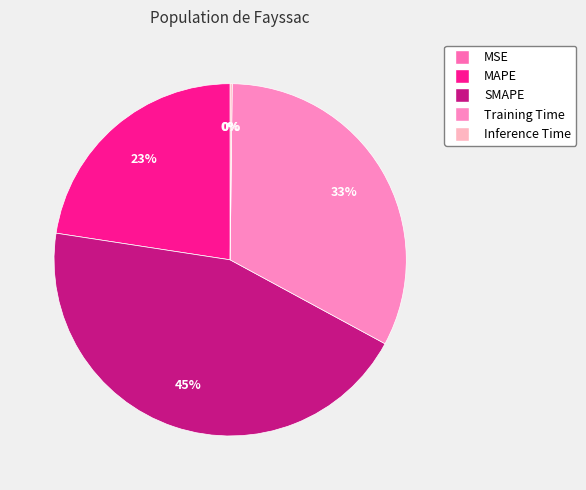

How many slices are in this pie chart?

5